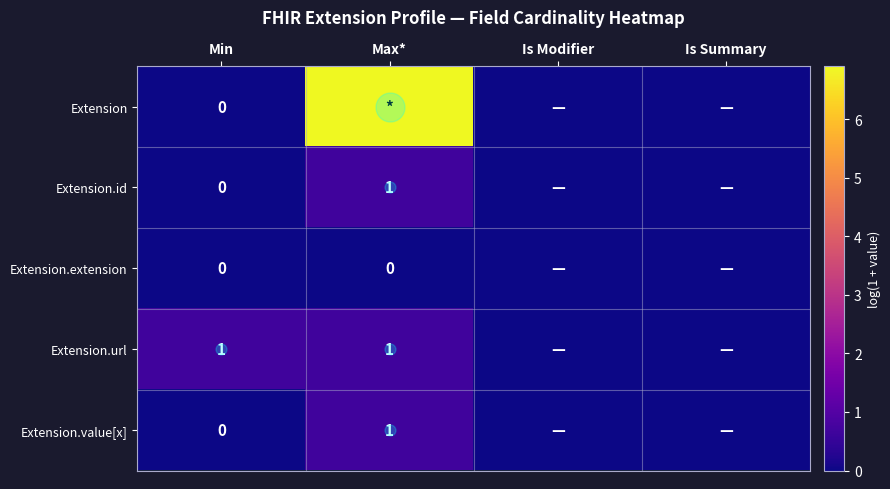

What is the total value across all series at Min?

0.7